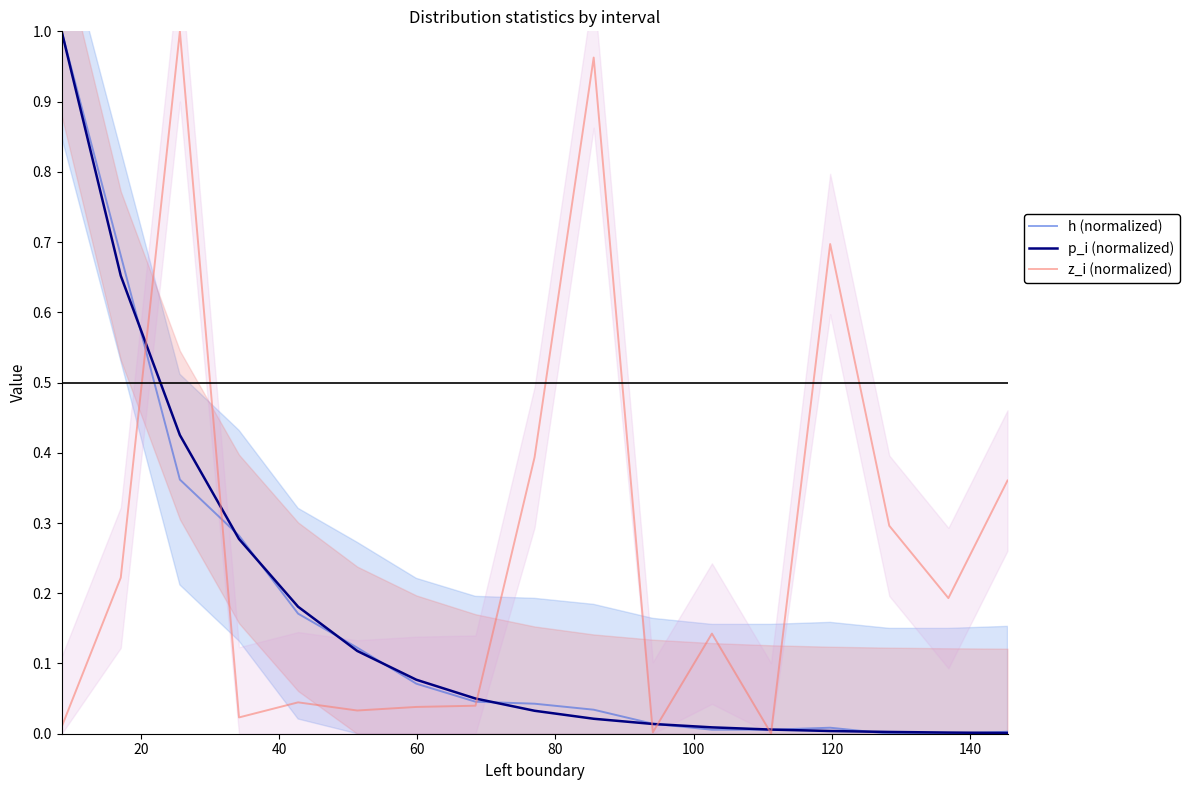

What is the sum of all h (normalized) values?

2.8